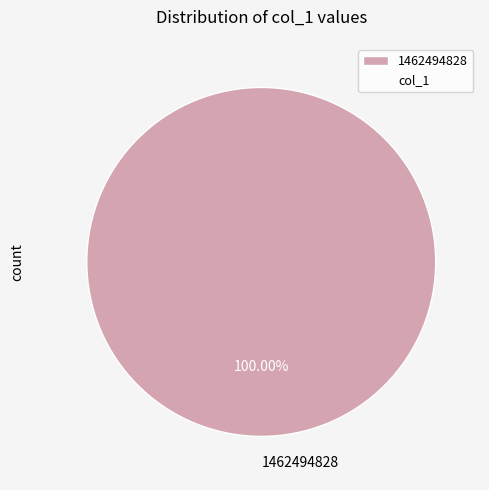

True or false: 1462494828 accounts for 89% of the total.

False